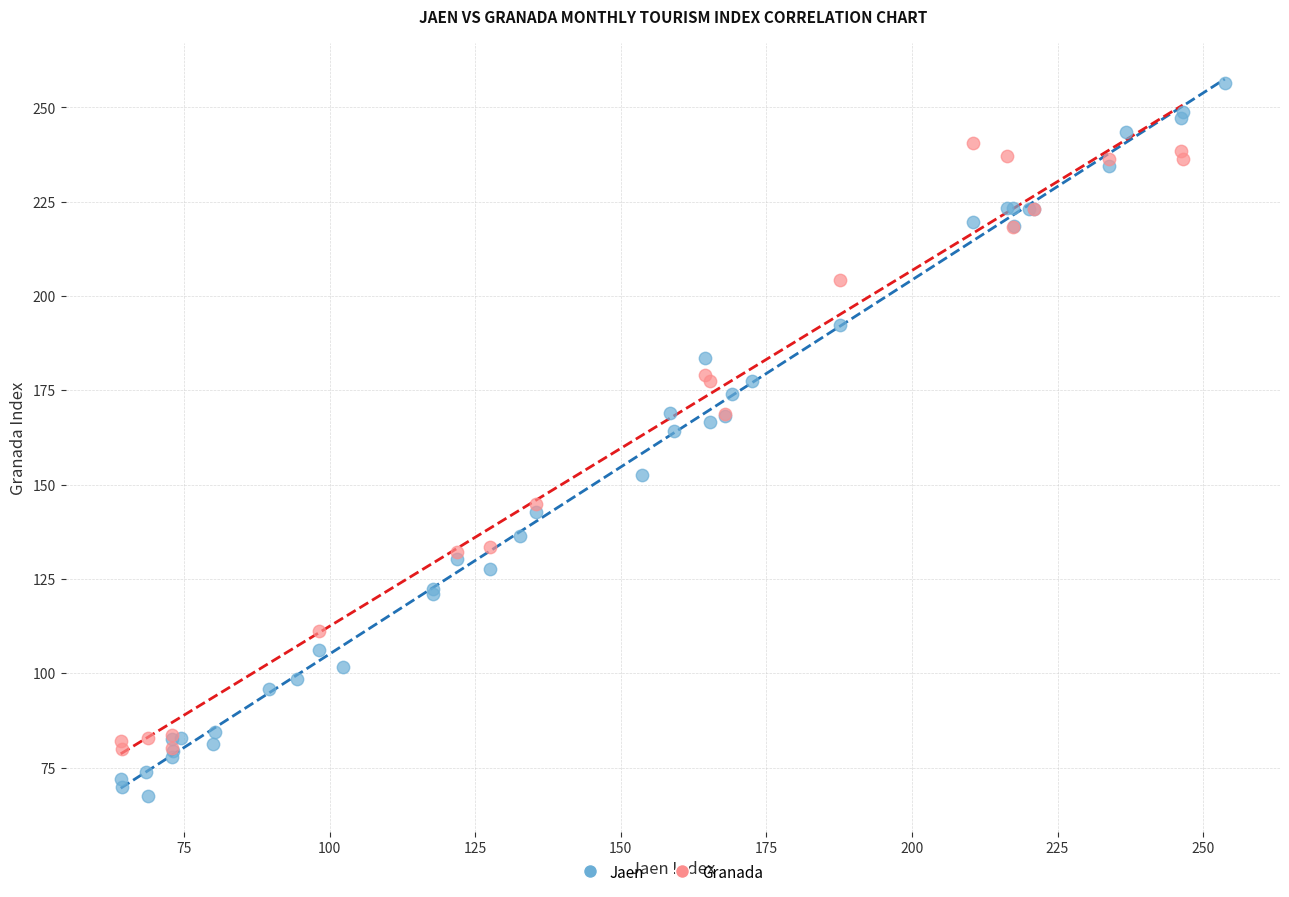

Which series contains the lowest Y value?

Jaen